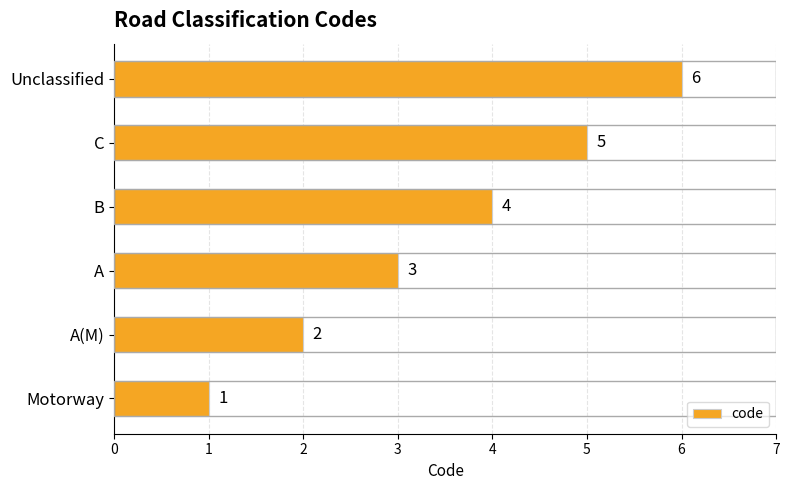

The value at A(M) is 3. True or false?

False